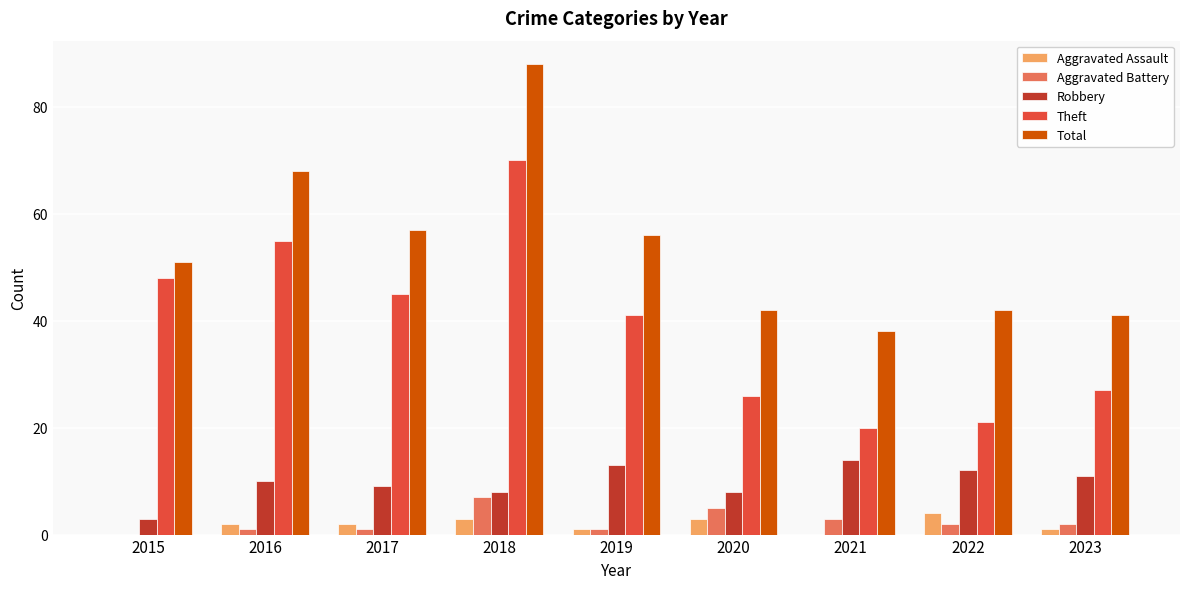

Which category has the highest value in the Theft series?

2018